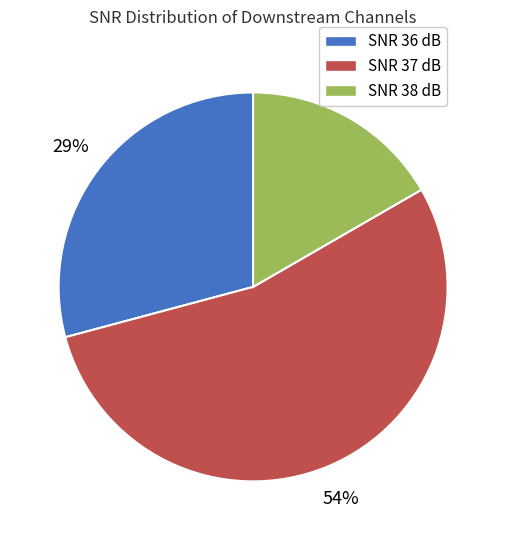

What is the ratio of the value at SNR 38 dB to the value at SNR 36 dB?

0.6